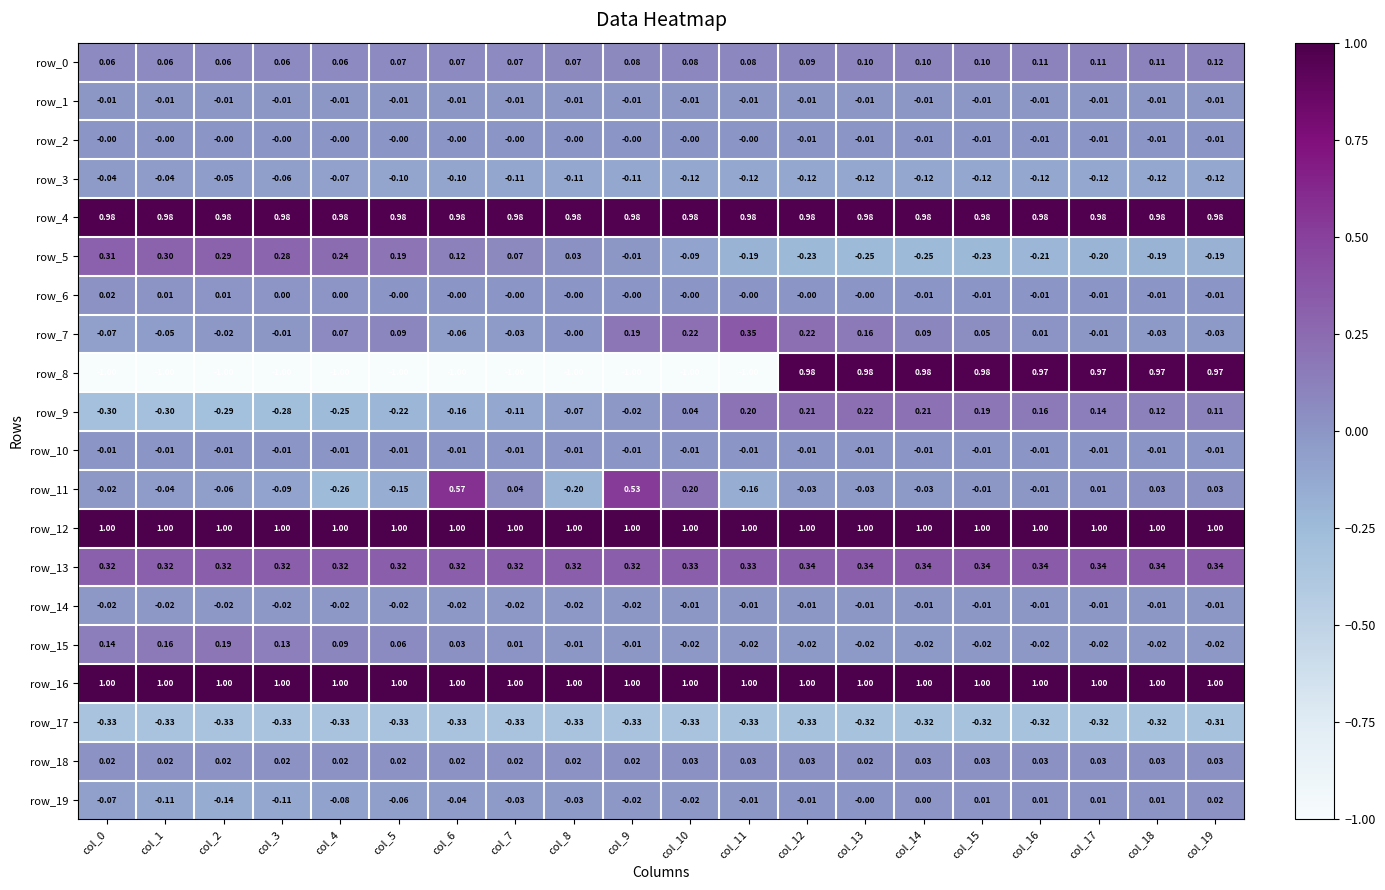

What is the greatest value displayed?

1.0